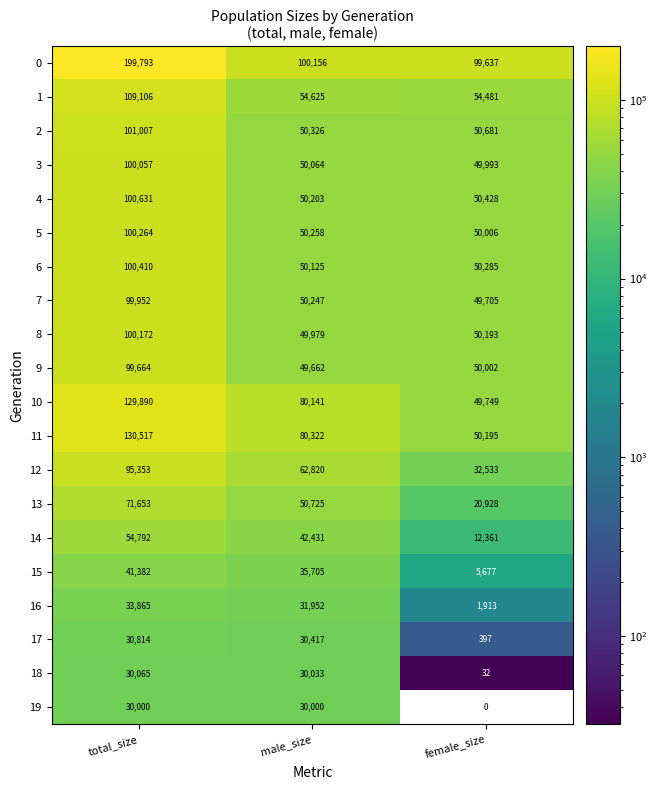

The value of 11 at female_size is 34568. True or false?

False